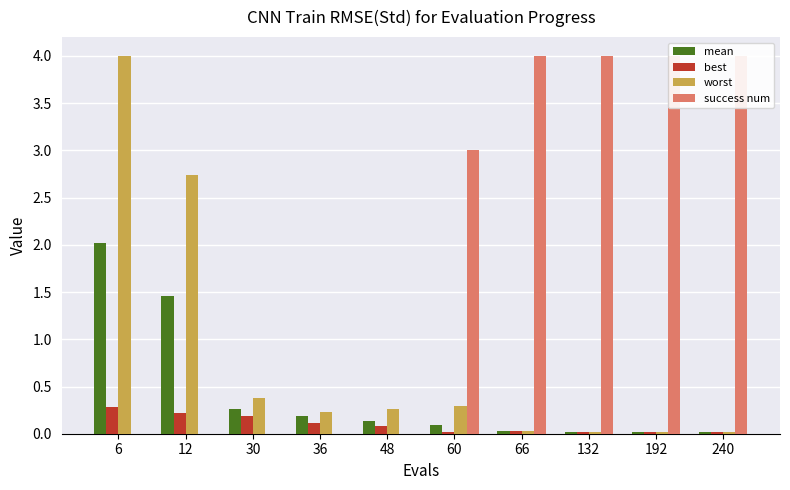

What is the difference between the highest and lowest values at 192?

4.0